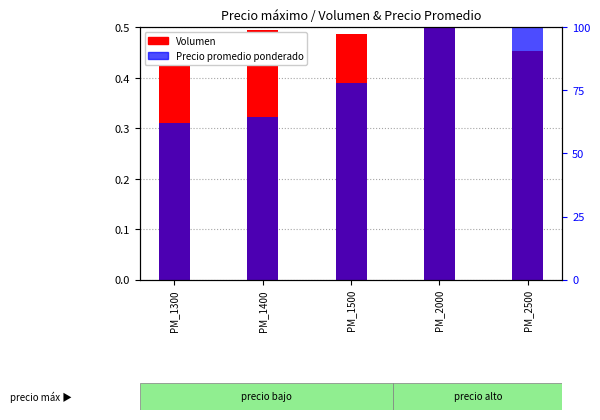

Rank the categories by Precio promedio ponderado value from lowest to highest.

PM_1300, PM_1400, PM_1500, PM_2000, PM_2500